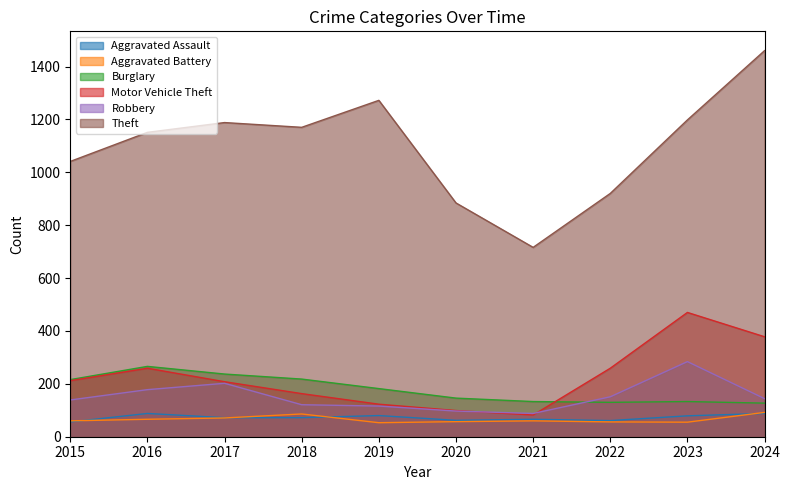

Reading right to left, extract all data points from this chart.

Aggravated Assault: 88	79	61	66	62	80	72	72	88	56
Aggravated Battery: 92	55	56	60	57	53	86	71	66	60
Burglary: 127	133	130	133	146	182	218	237	266	216
Motor Vehicle Theft: 378	470	259	82	99	123	163	208	259	212
Robbery: 144	284	151	88	97	116	121	202	178	139
Theft: 1460	1198	920	716	884	1272	1170	1188	1151	1041